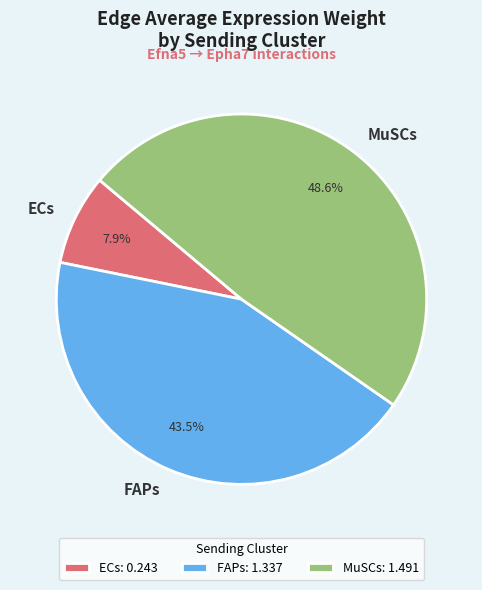

Is the sum of ECs and FAPs greater than half?

Yes